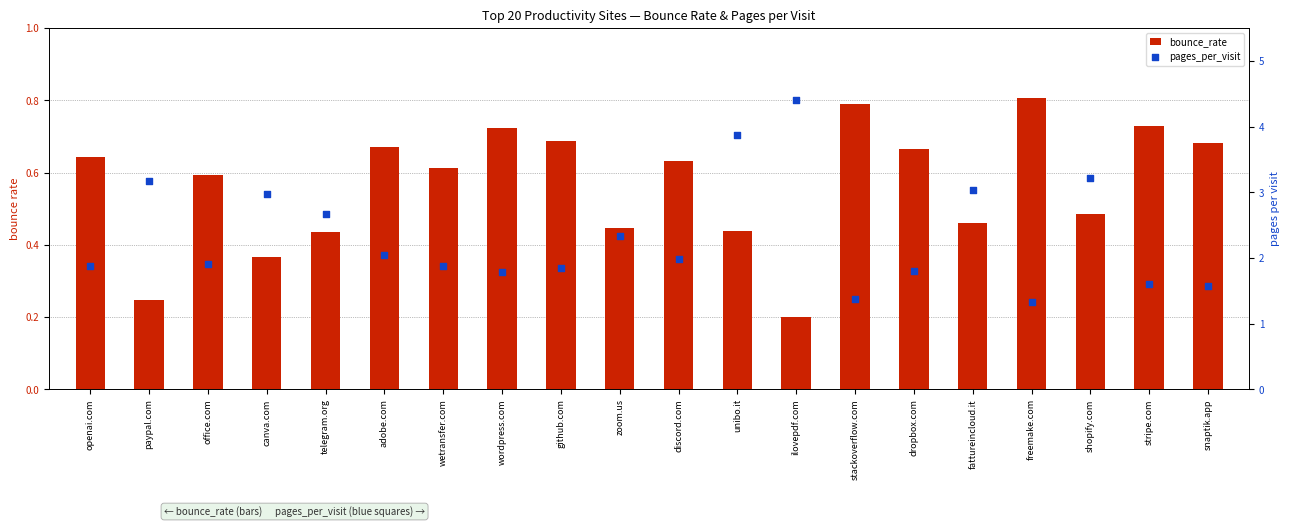

At which category is the sum across all series the highest?

ilovepdf.com